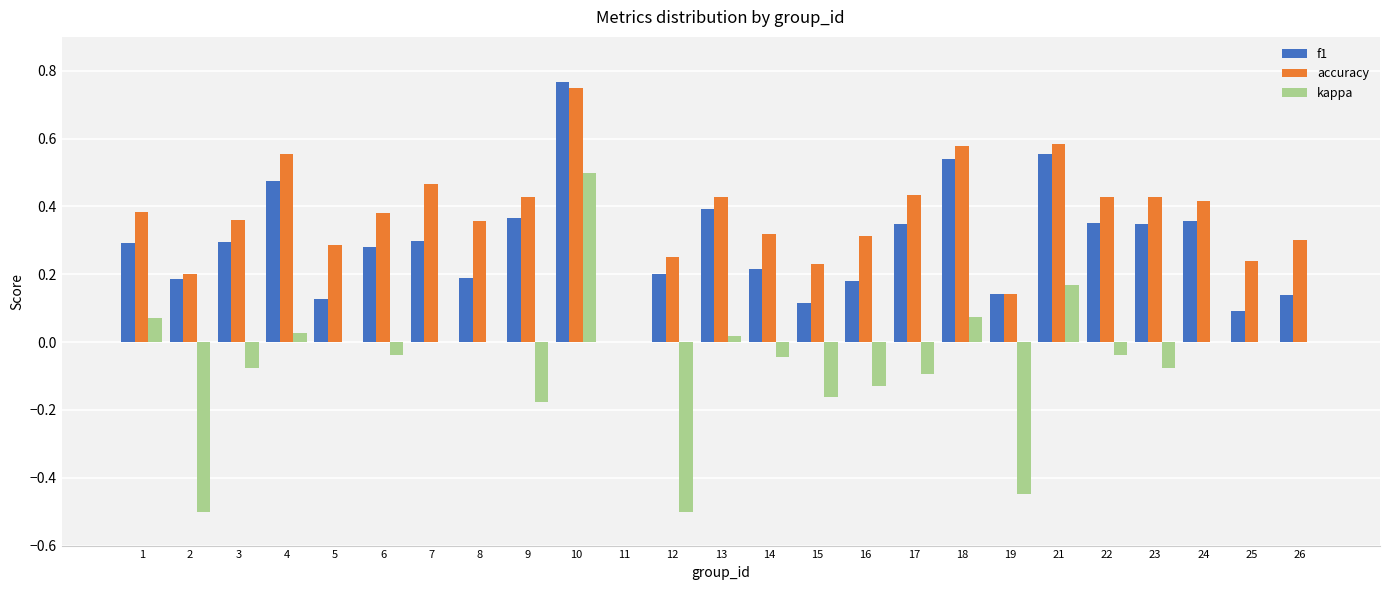

Which series has the largest total across all categories?

accuracy